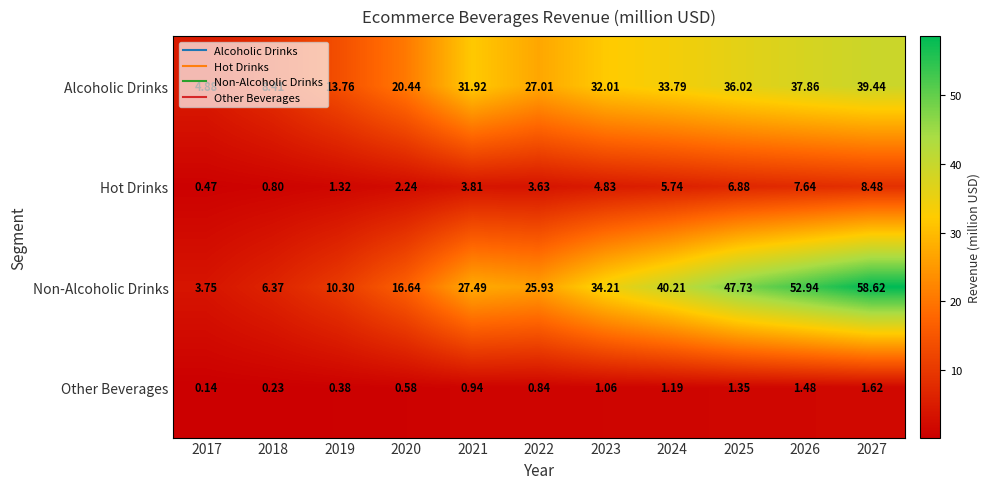

List the series in order of their peak value, lowest first.

Other Beverages, Hot Drinks, Alcoholic Drinks, Non-Alcoholic Drinks